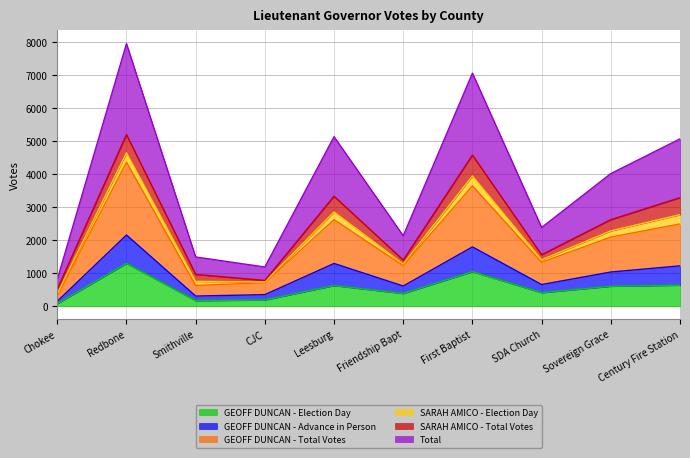

Is the value of GEOFF DUNCAN - Total Votes at Smithville greater than the value of Total at Smithville?

No